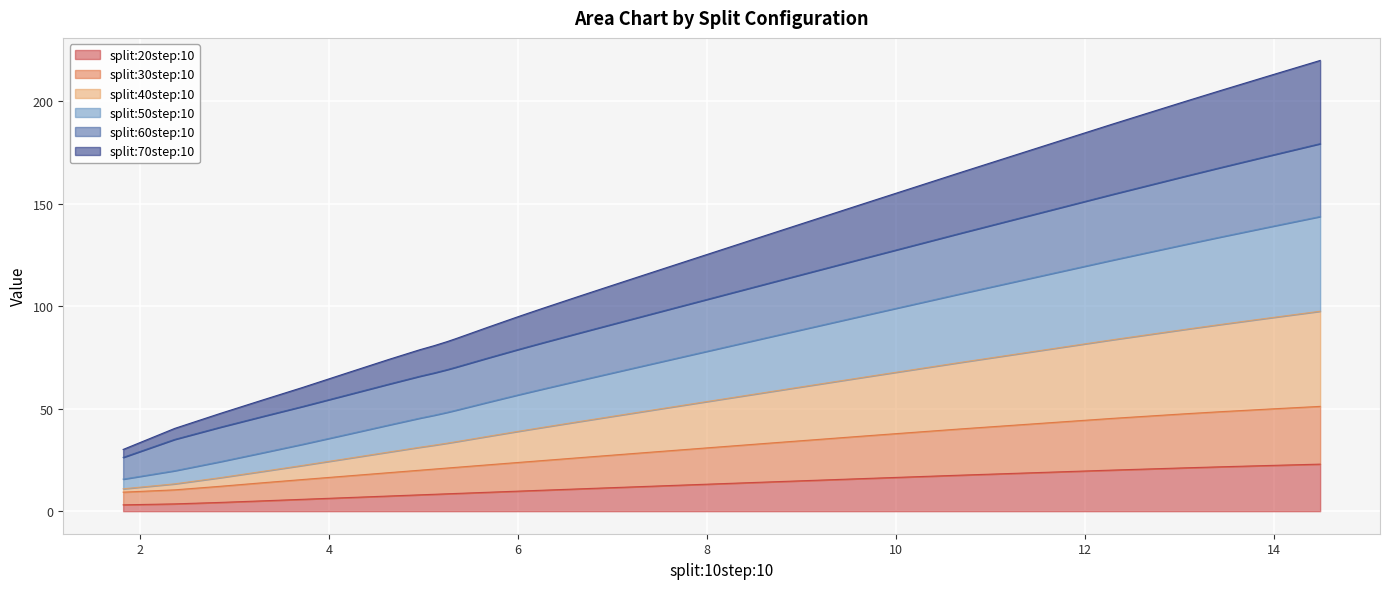

True or false: split:50step:10 and split:70step:10 intersect in this chart.

False